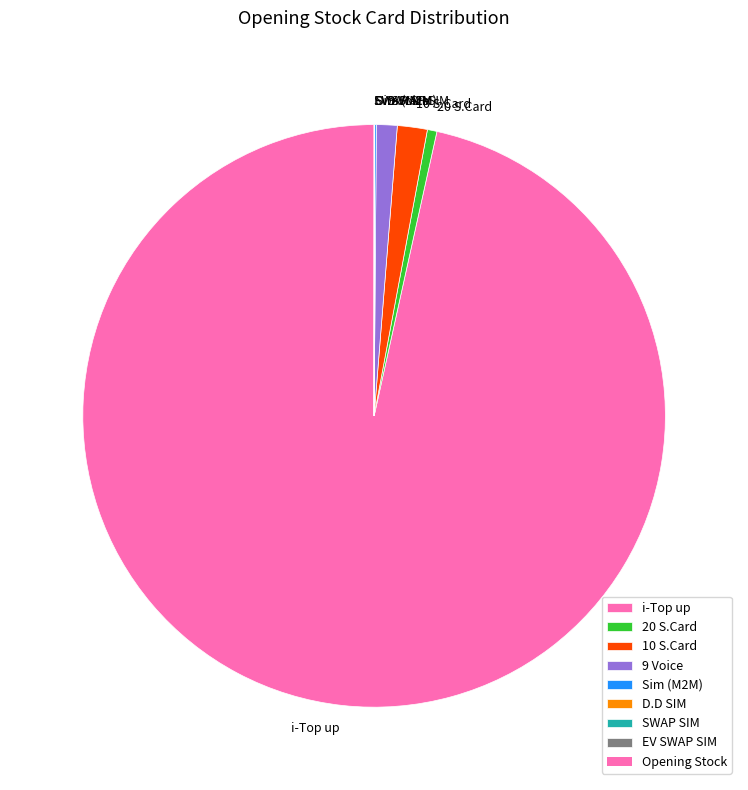

Is there any slice that represents more than half of the pie?

Yes